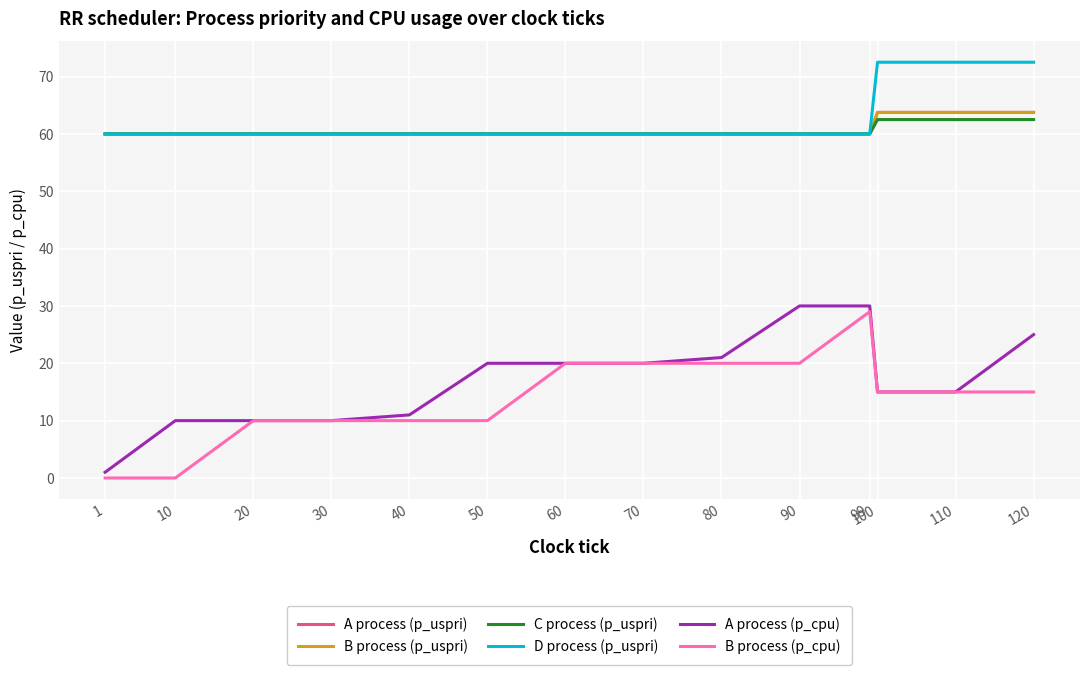

Which category has the highest value in the B process (p_cpu) series?

99